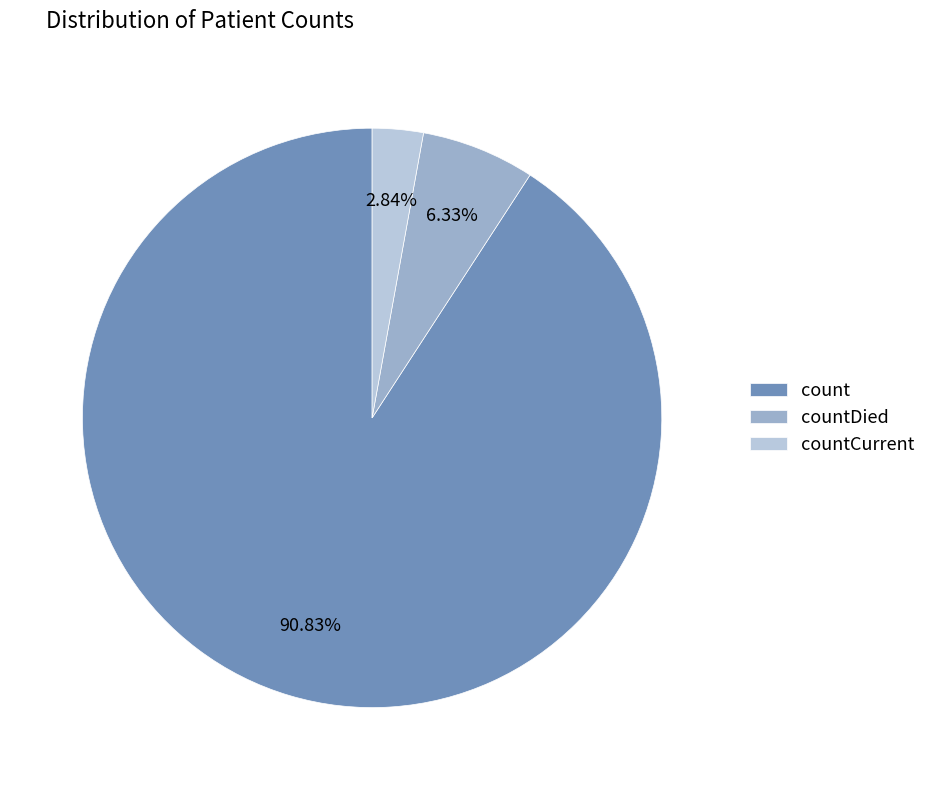

What percentage is the countDied slice, to the nearest percent?

6%